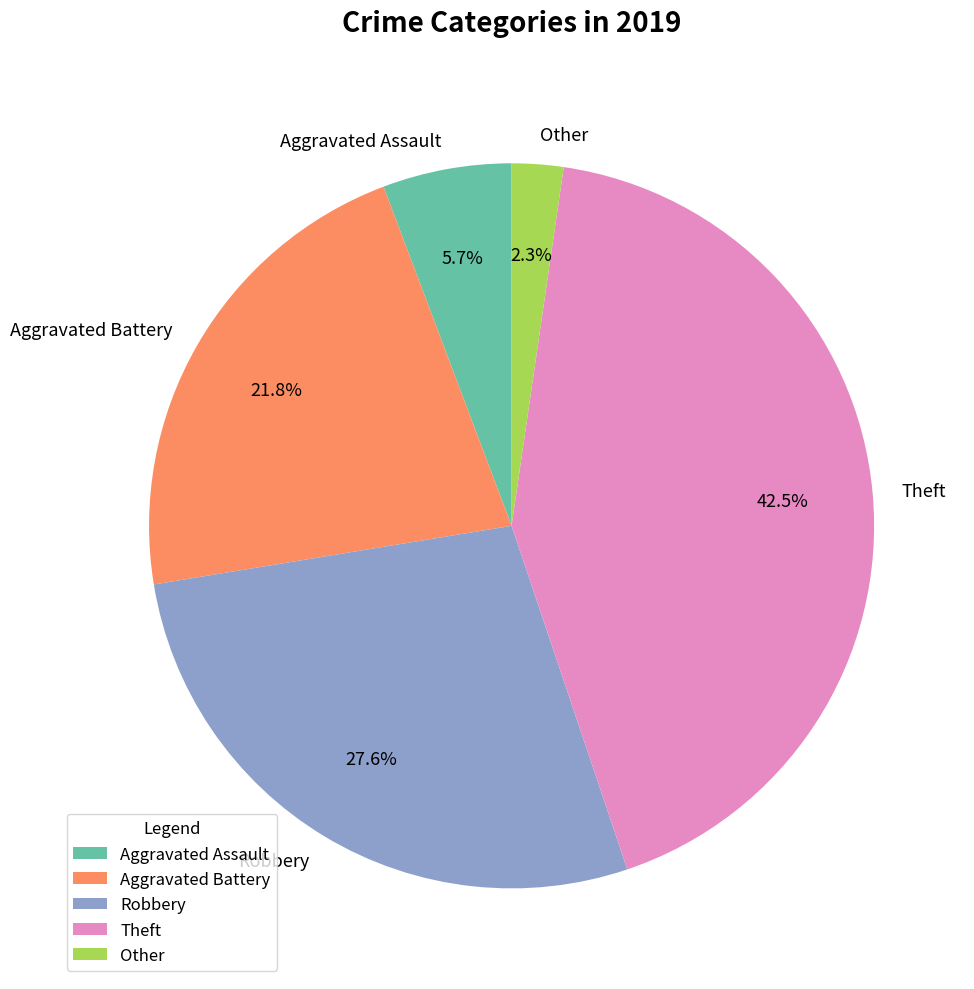

To the nearest percent, what is the average slice percentage?

20%